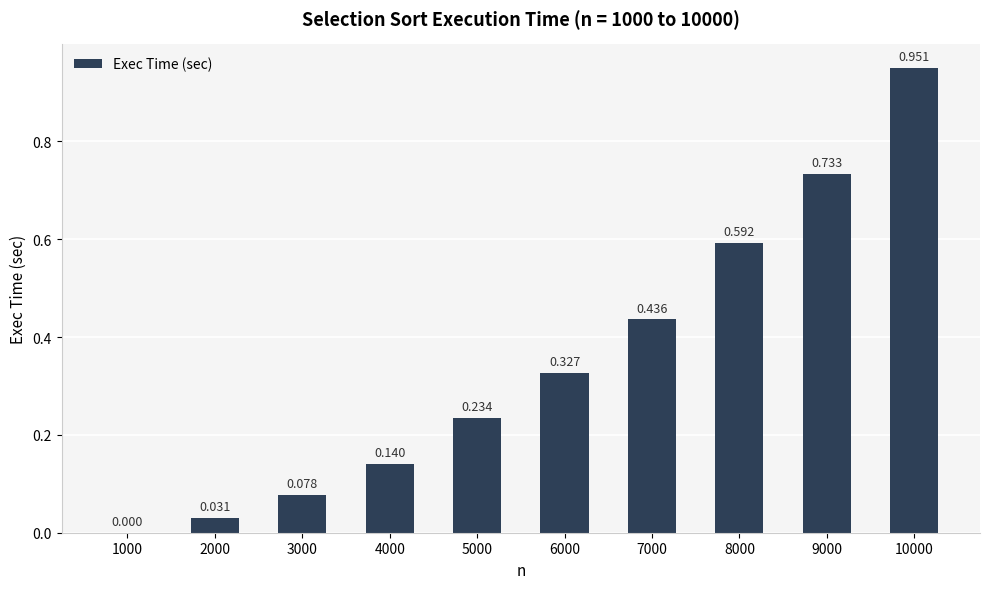

What is the sum of all values?

3.5